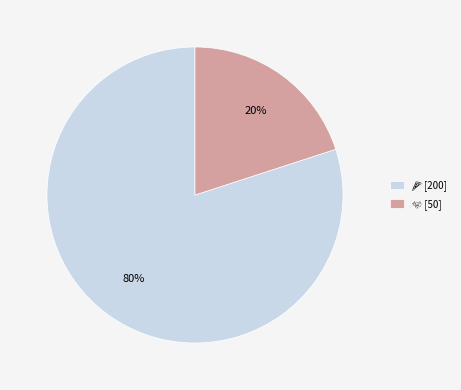

To the nearest percent, what is the average slice percentage?

50%